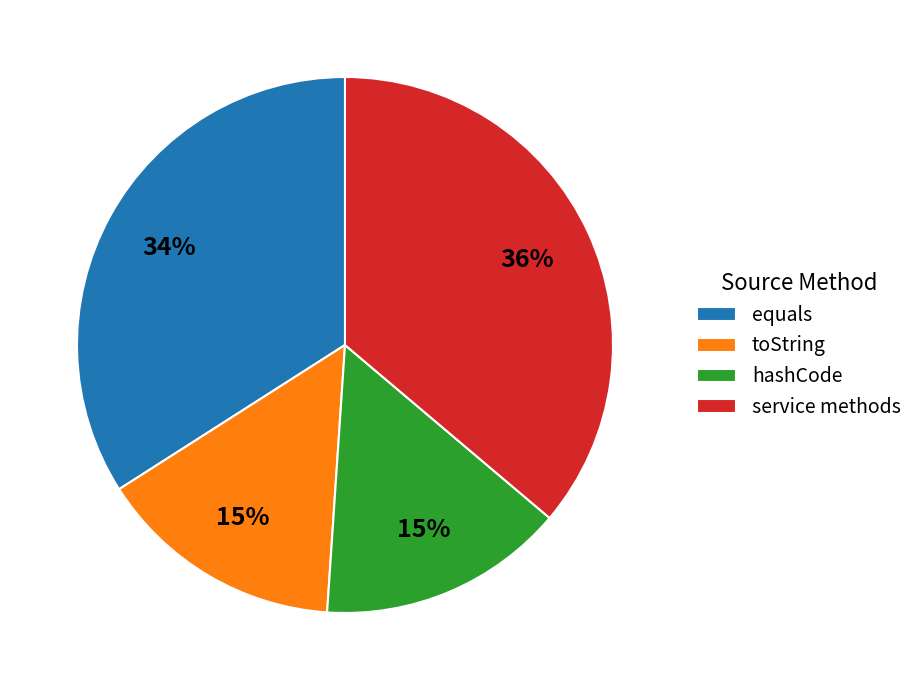

What is the largest slice in the pie chart?

service methods